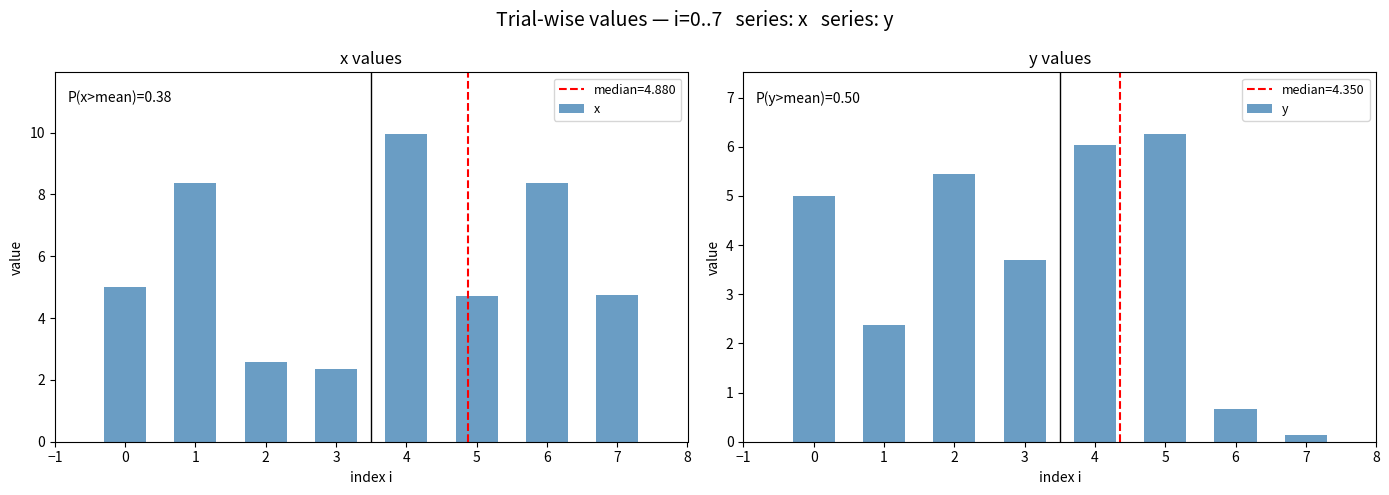

What is the sum of all x values?

46.1